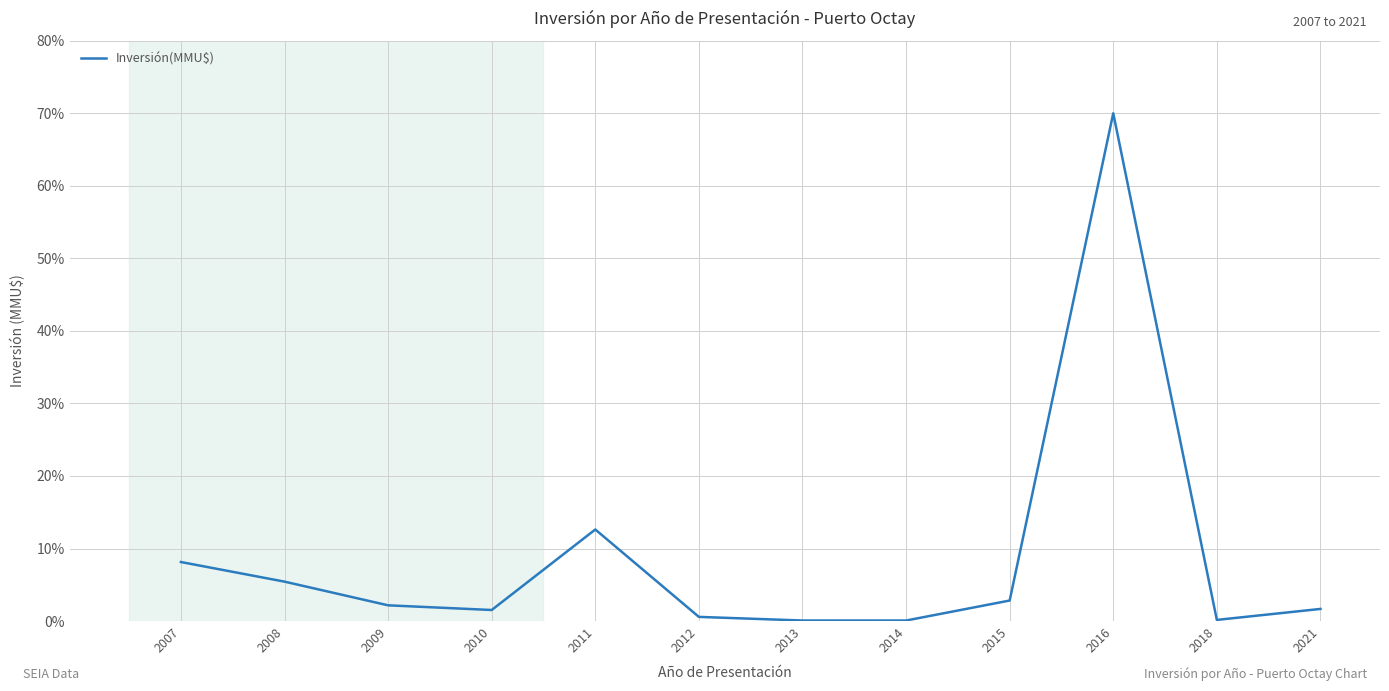

How many values are below 2?

6